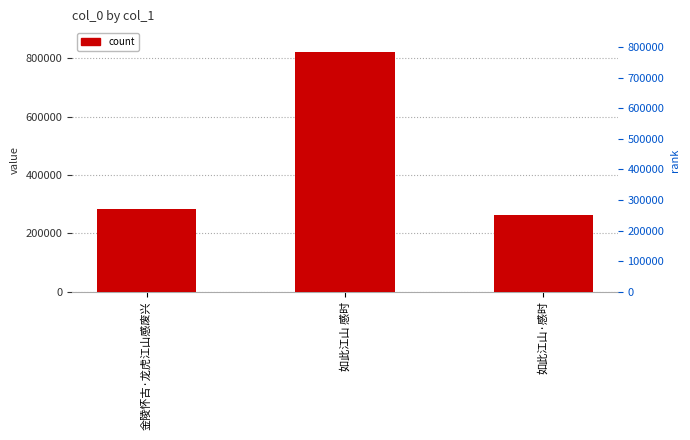

Are the bars grouped side by side (vs. stacked)?

No